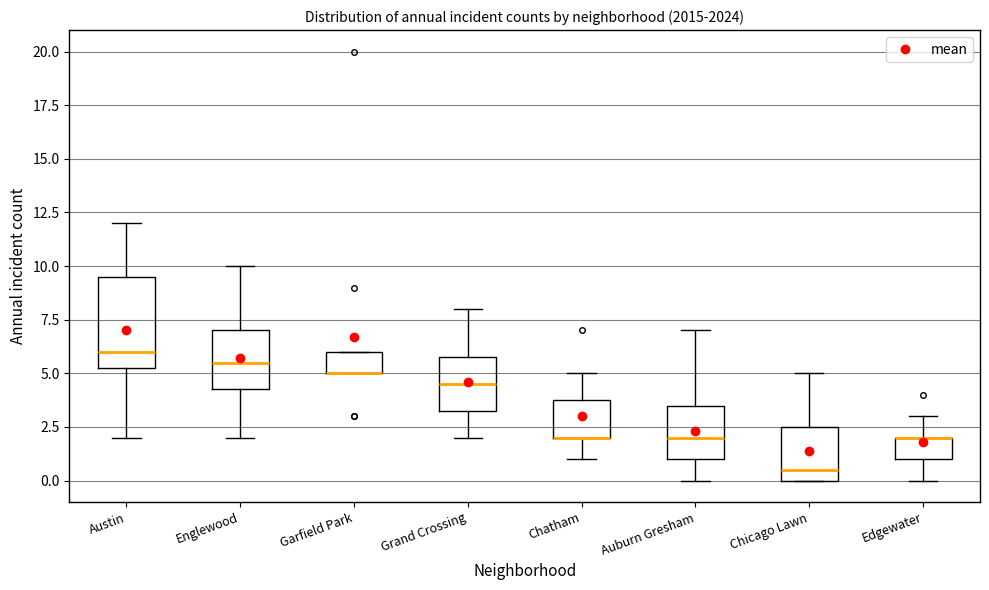

Reading left to right, transcribe this box plot: for each box, give where its median line is, the range the box spans, and where its two whiskers end, as read against the y-axis. The values are not printed on the chart, so give them approximately, as read against the axis.

Austin: median 6.0, box 5.5 to 9.5, whiskers 2.0 to 12.0
Englewood: median 5.5, box 4.5 to 7.0, whiskers 2.0 to 10.0
Garfield Park: median 5.0 (drawn on the box's lower edge), box 5.0 to 6.0, whiskers 5.0 to 6.0
Grand Crossing: median 4.5, box 3.5 to 6.0, whiskers 2.0 to 8.0
Chatham: median 2.0 (drawn on the box's lower edge), box 2.0 to 4.0, whiskers 1.0 to 5.0
Auburn Gresham: median 2.0, box 1.0 to 3.5, whiskers 0.0 to 7.0
Chicago Lawn: median 0.5, box 0.0 to 2.5, whiskers 0.0 to 5.0
Edgewater: median 2.0 (drawn on the box's upper edge), box 1.0 to 2.0, whiskers 0.0 to 3.0